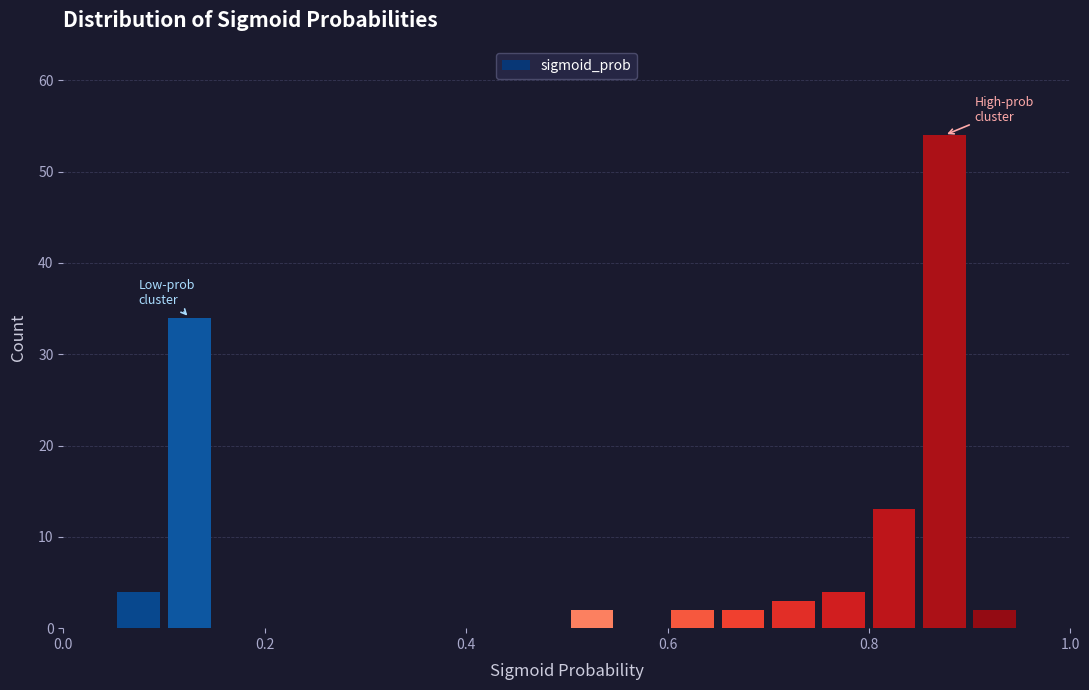

Read against the x-axis, roughly where is the centre of the tallest bar?

0.88